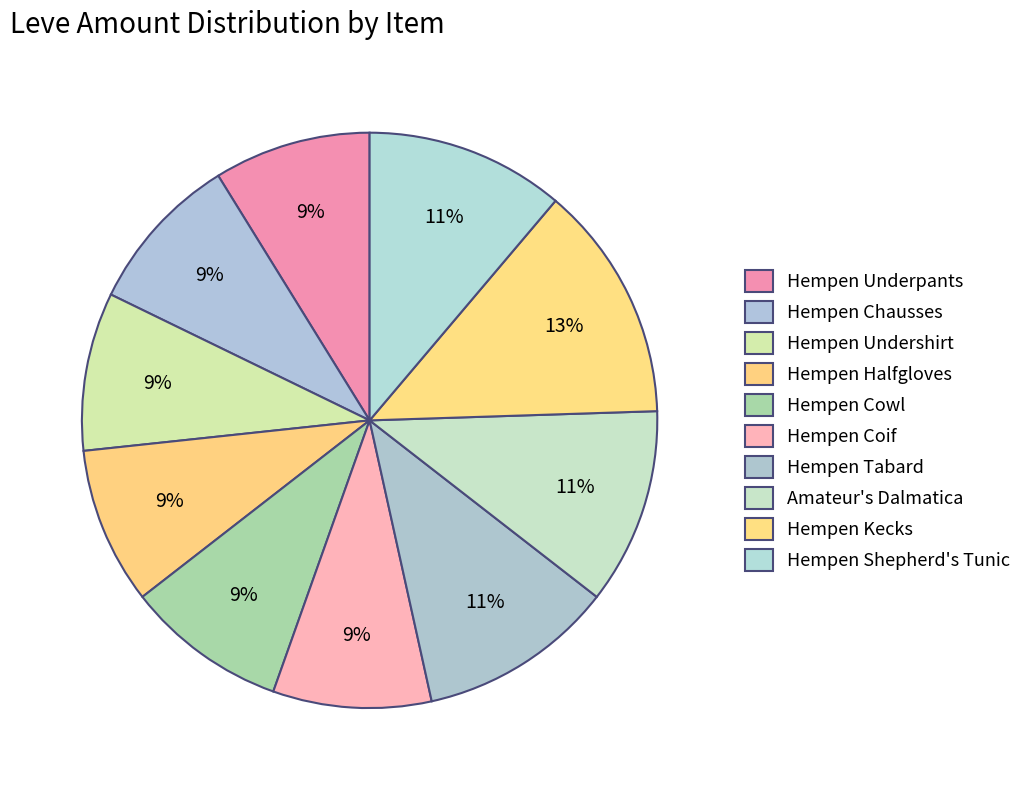

How many slices are in this pie chart?

10